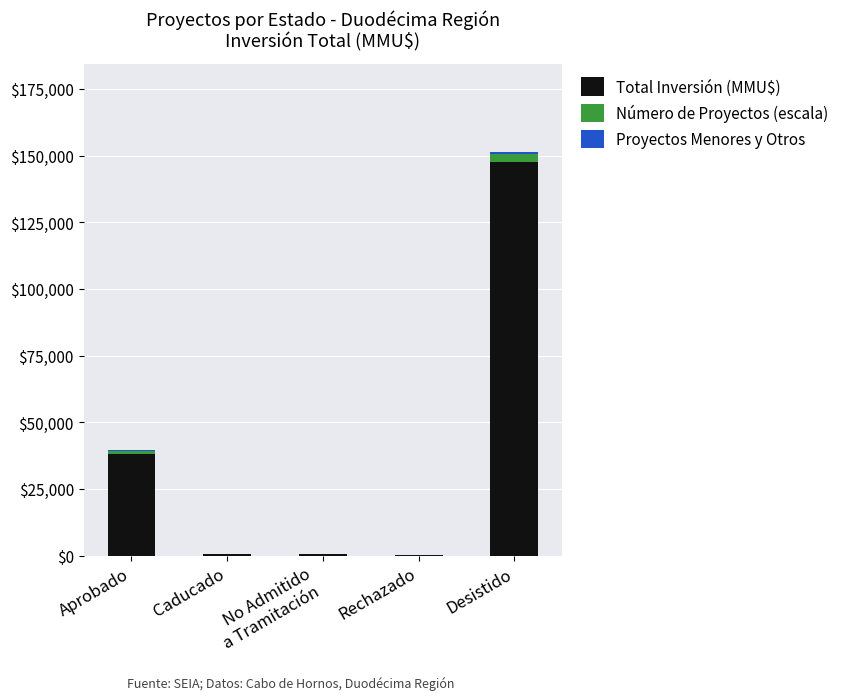

What is the total value across all series at No Admitido
a Tramitación?

710